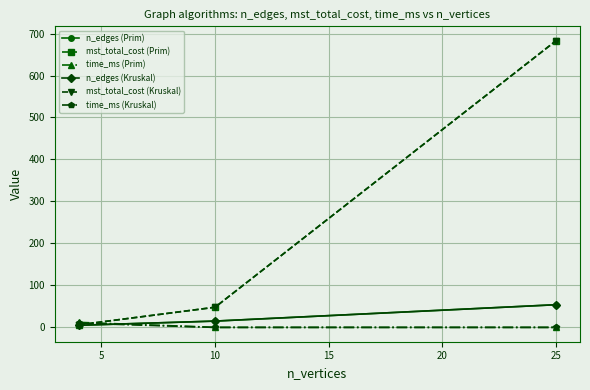

Is this an area chart (filled region under the line)?

No